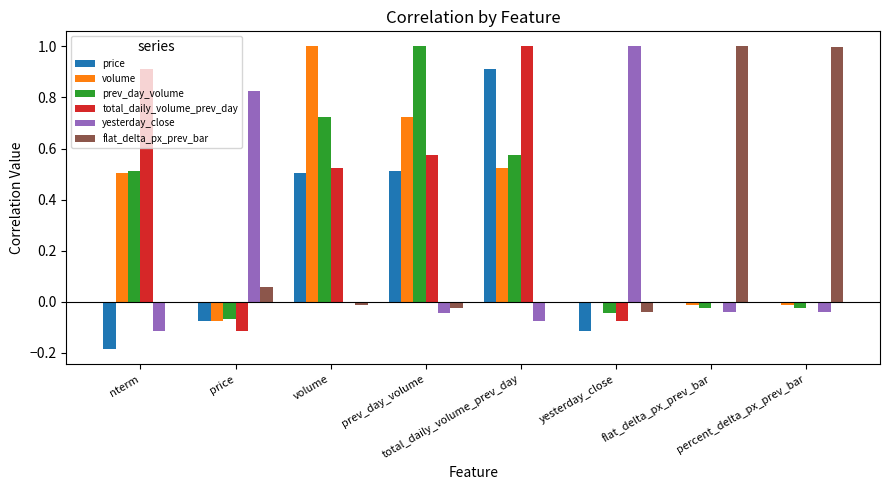

What is the average value of the volume series?

0.3